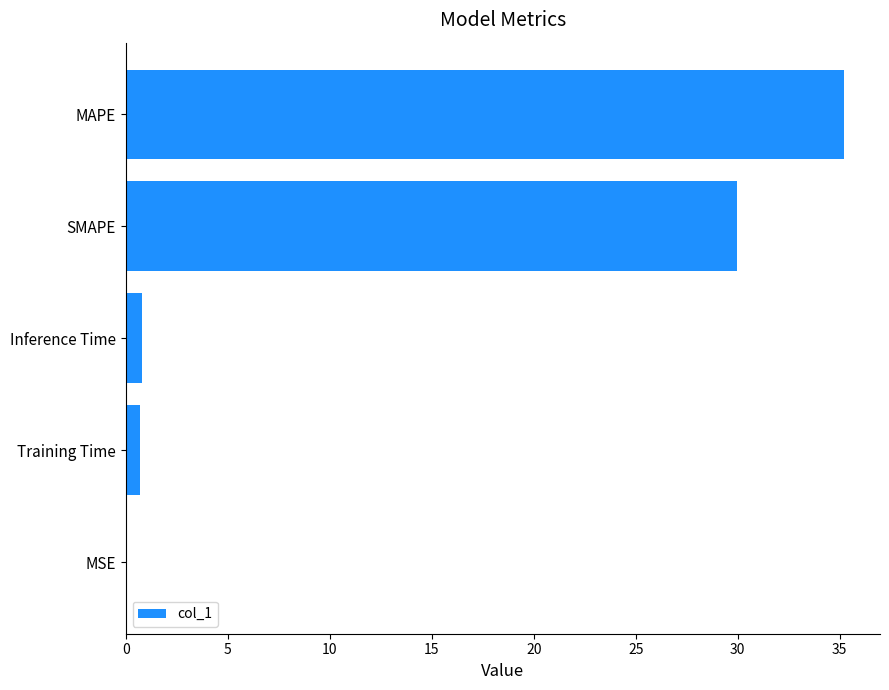

Which has a higher value, Training Time or MAPE?

MAPE